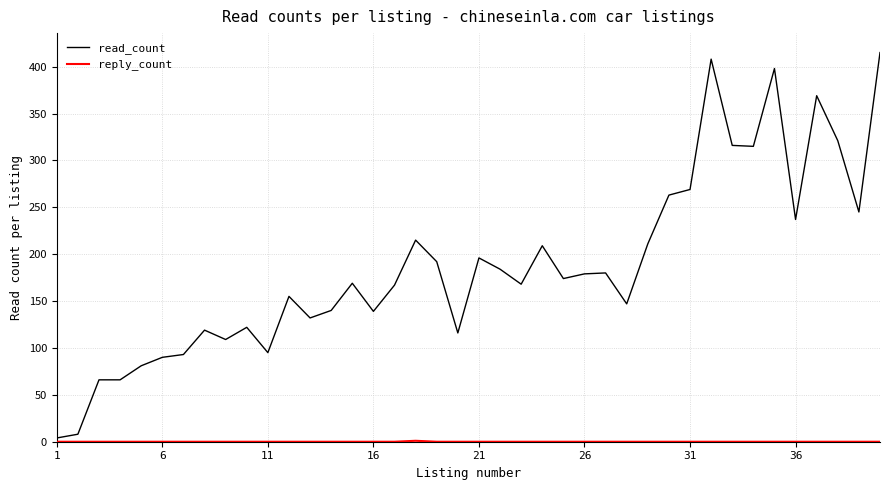

Which series has the widest spread of values?

read_count